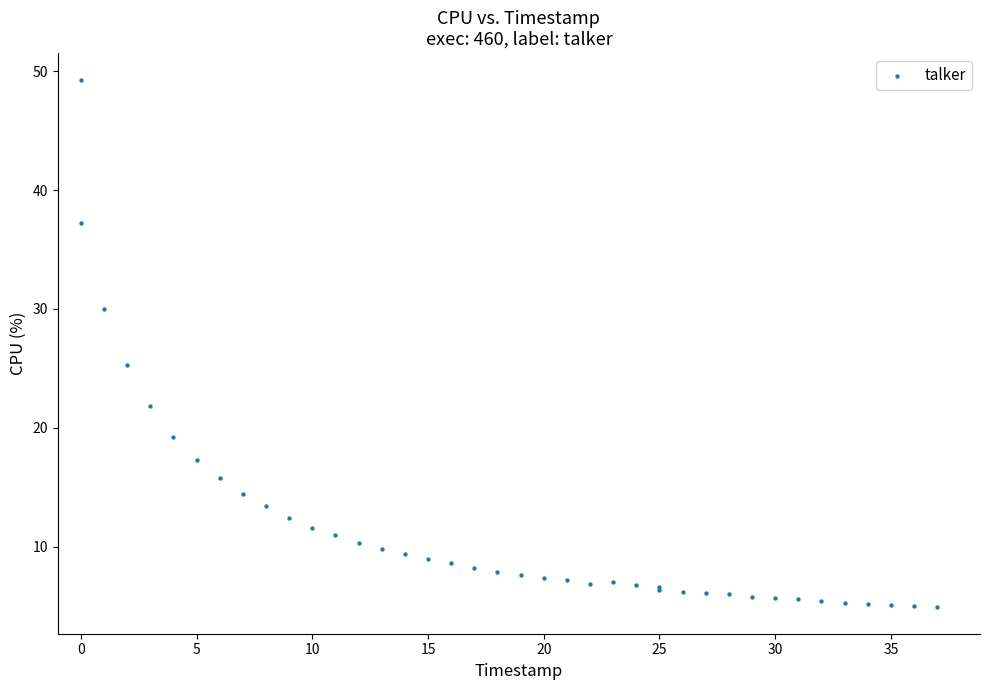

What Y value in the scatter plot is closest to 27?

25.3